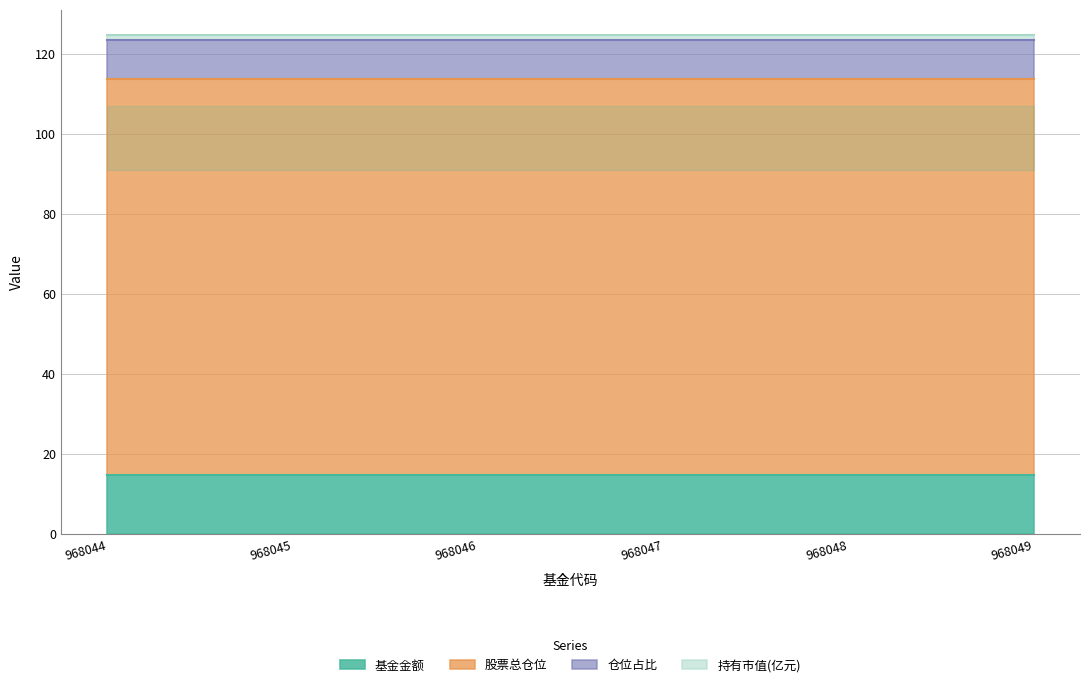

At which label is 股票总仓位 closest to 99?

968044